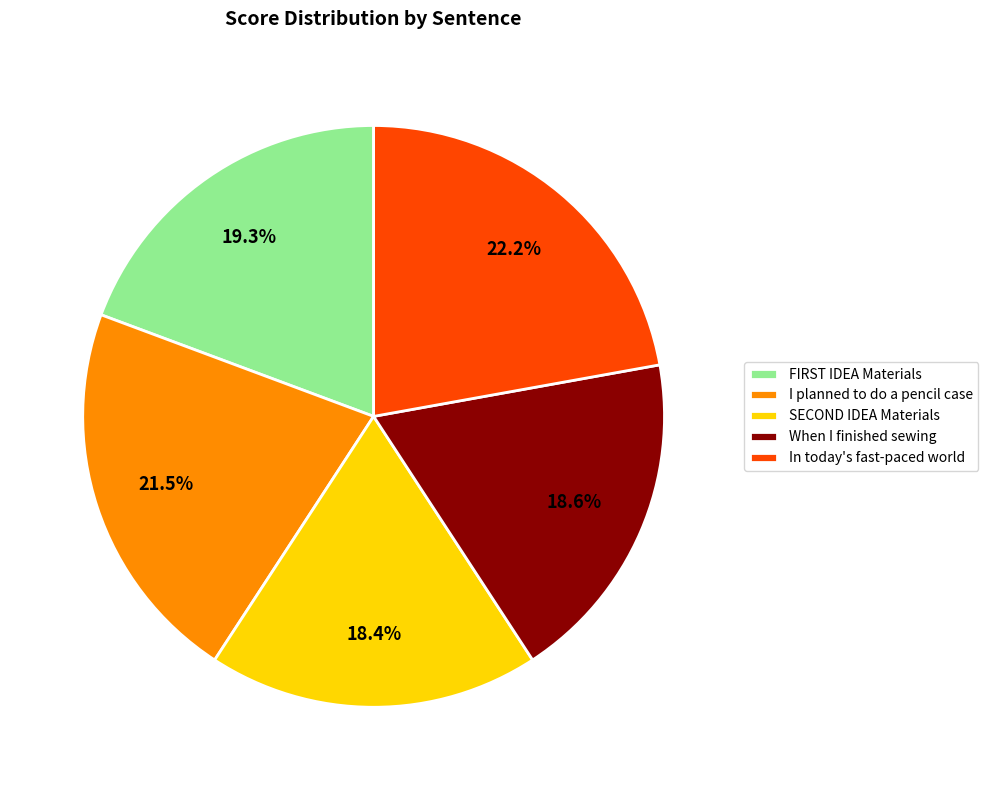

What portion of the pie excludes In today's fast-paced world?

77.8%